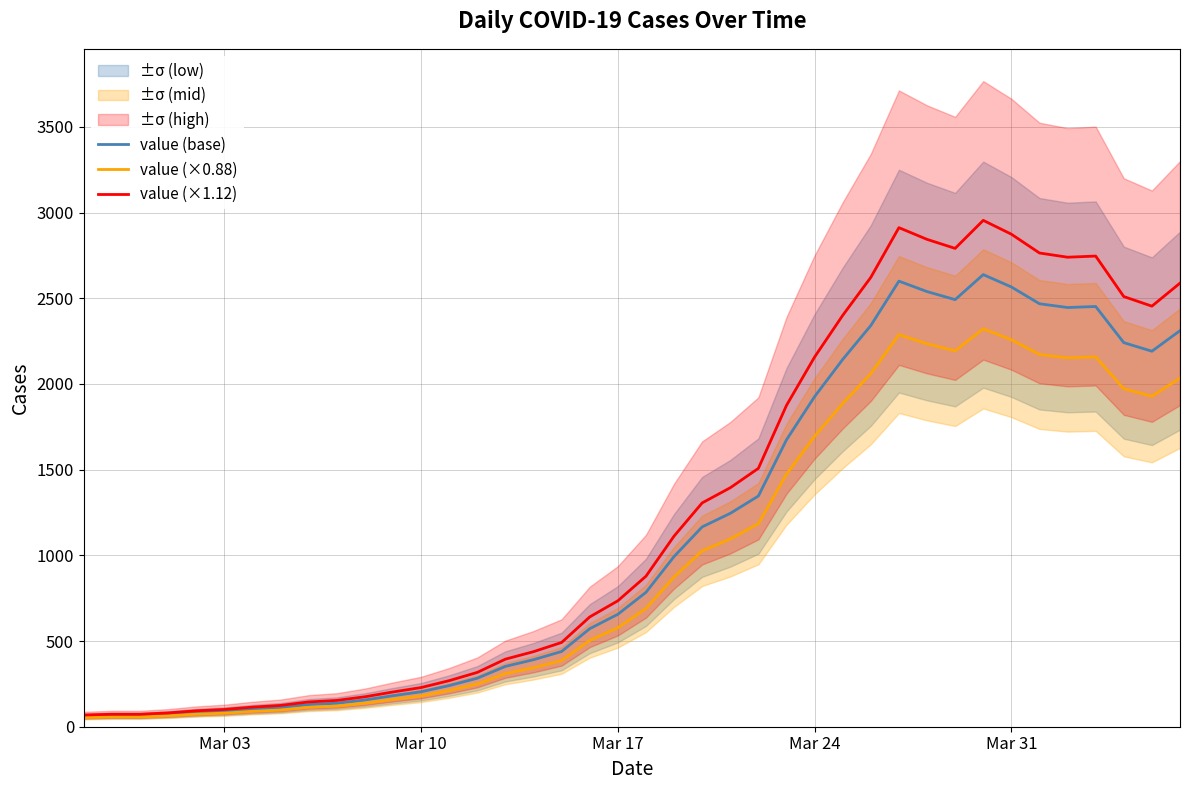

True or false: value (×0.88) and value (×1.12) intersect in this chart.

False